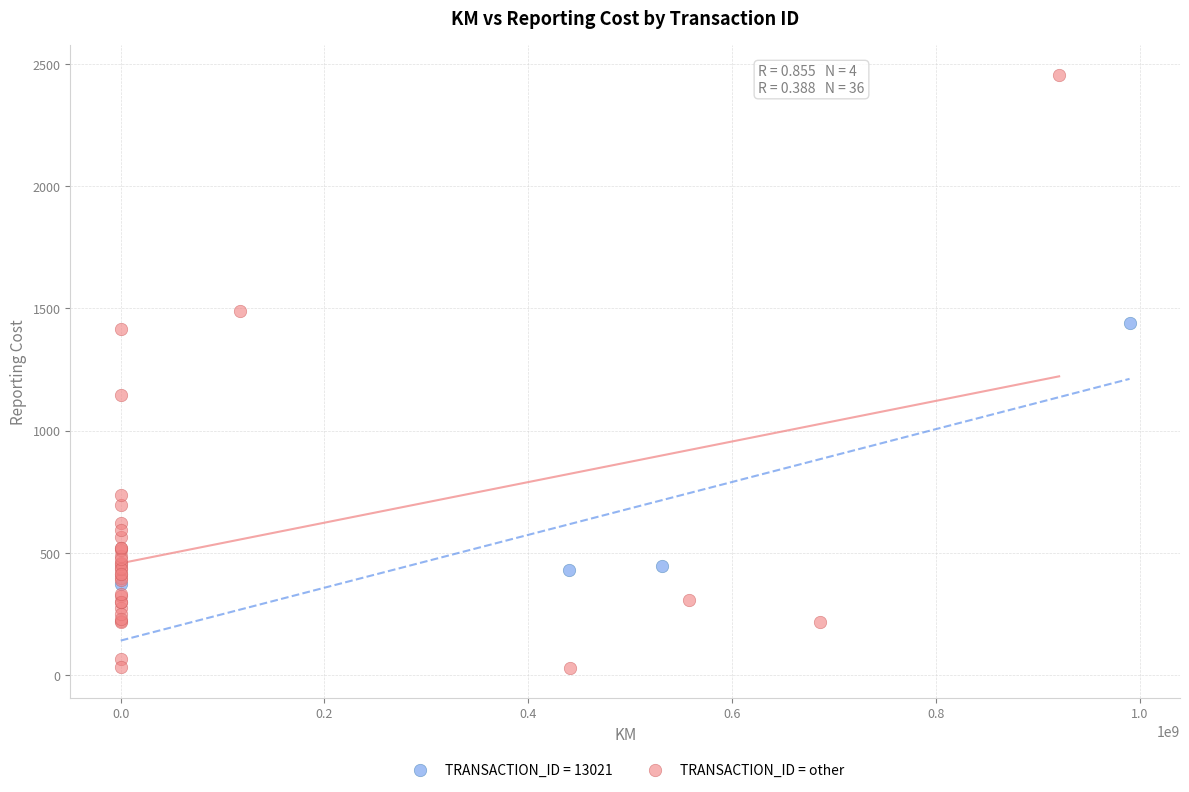

Which series reaches the maximum Y coordinate?

TRANSACTION_ID = other